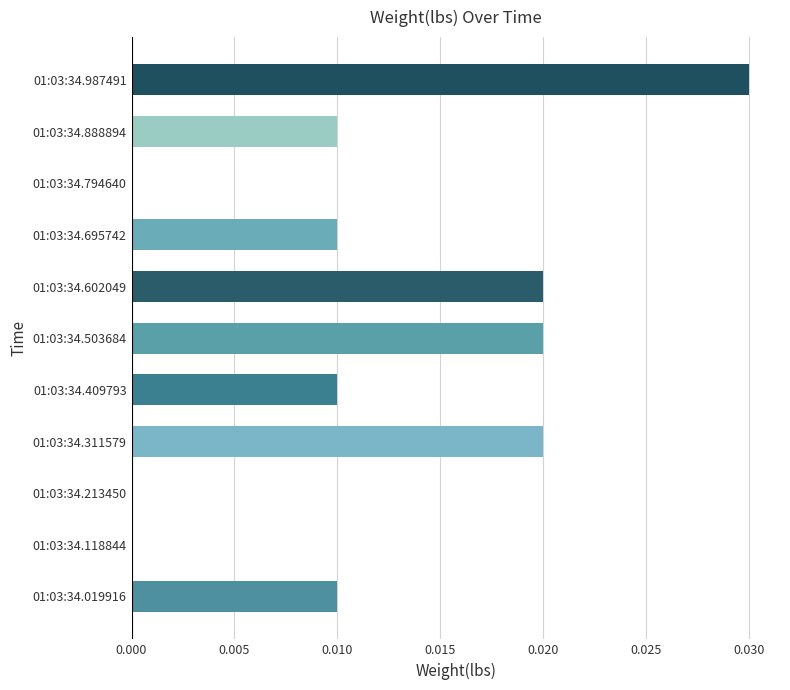

Between 01:03:34.695742 and 01:03:34.794640, which is larger?

01:03:34.695742